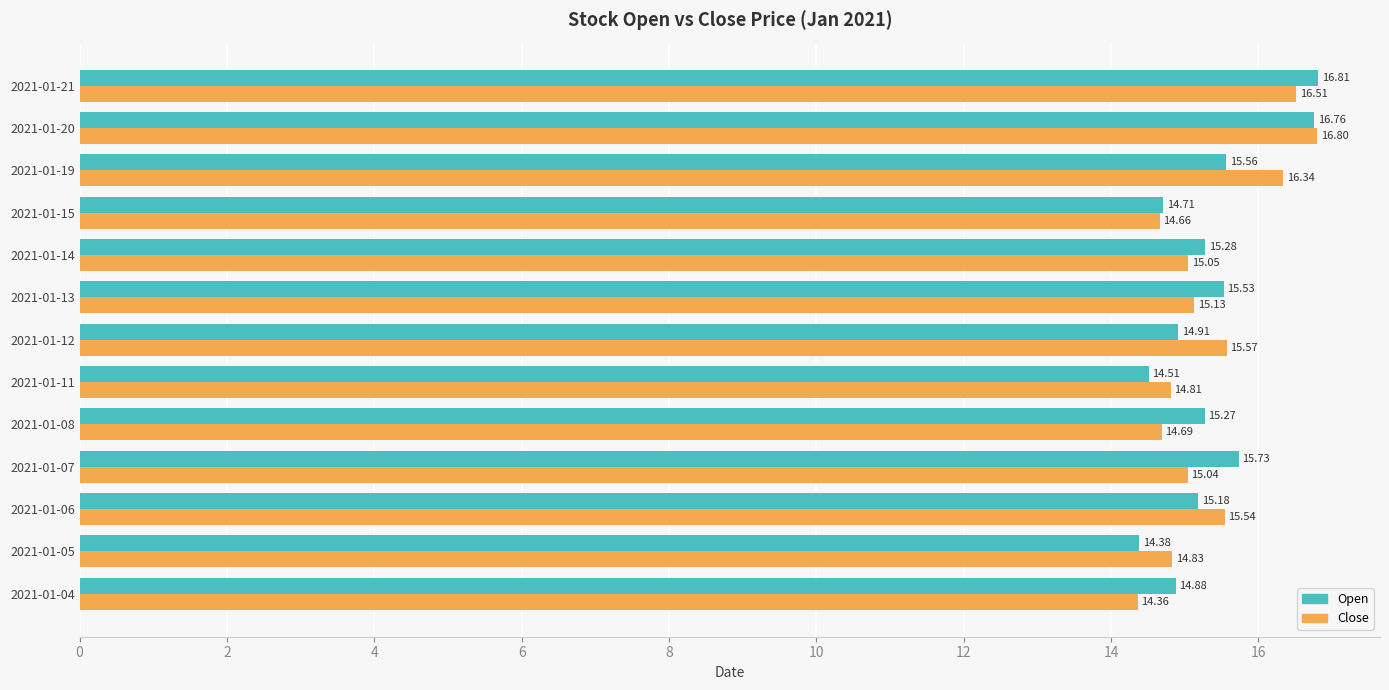

Is the value of Open at 2021-01-12 greater than the value of Close at 2021-01-13?

No